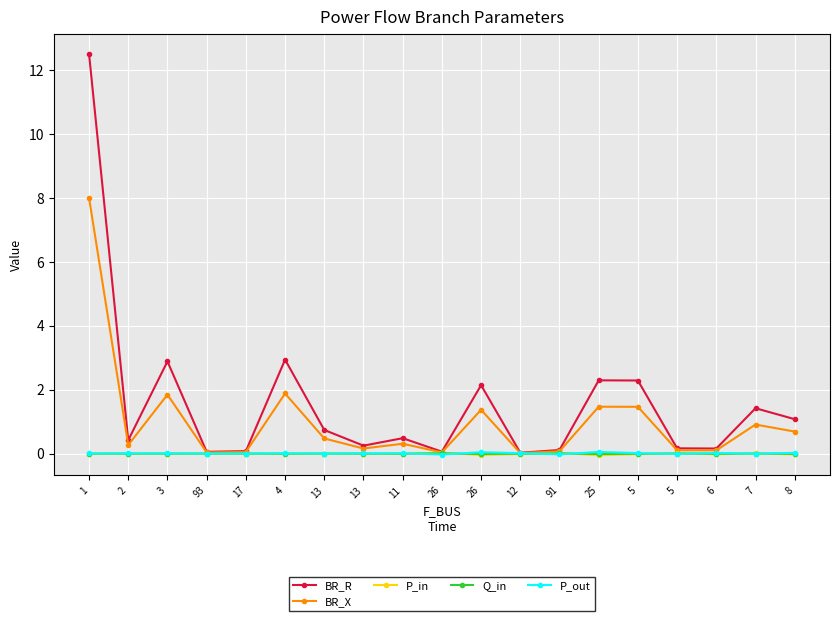

How many lines are shown in the chart?

5